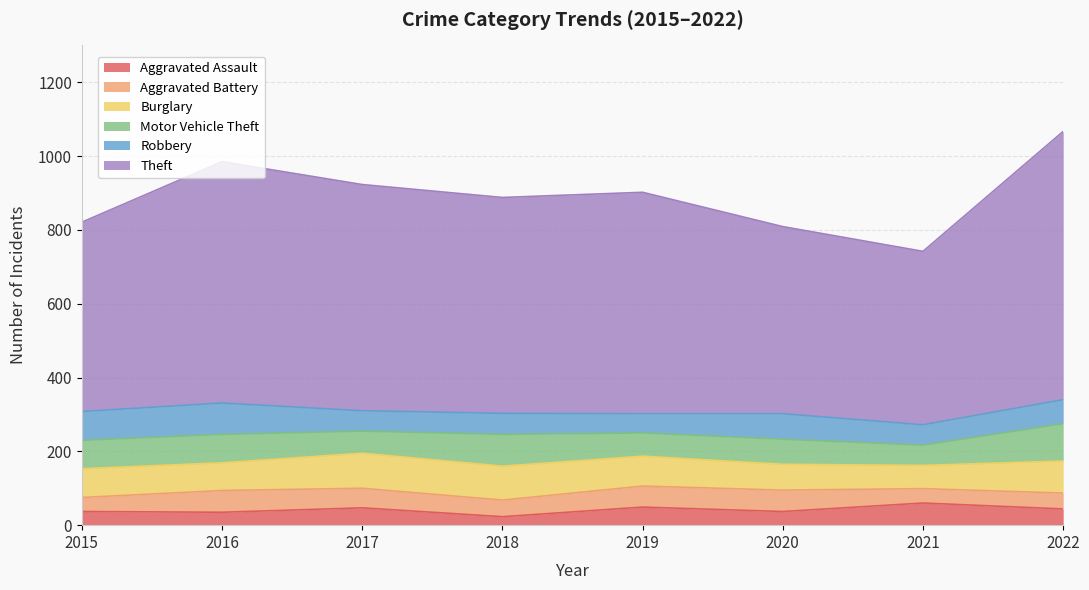

Which has a higher value, 2018 or 2016?

2016